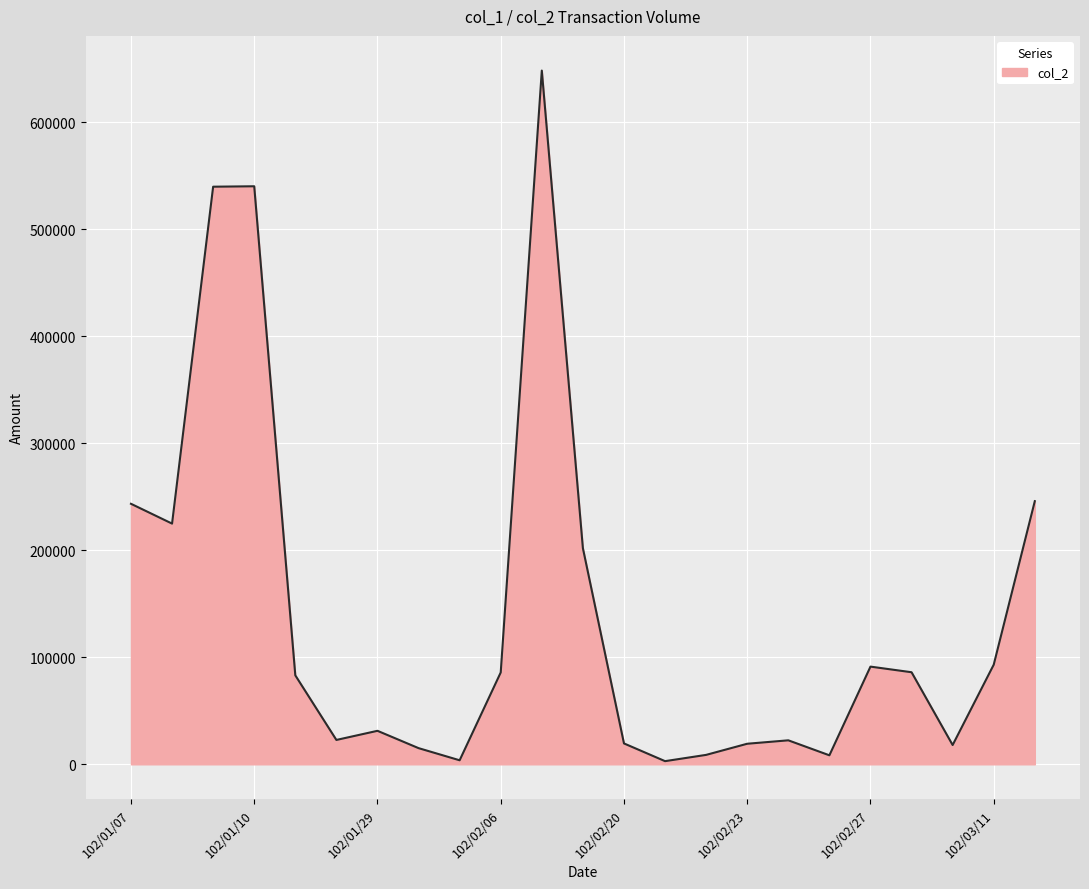

Does the chart display data point markers on the line(s)?

No